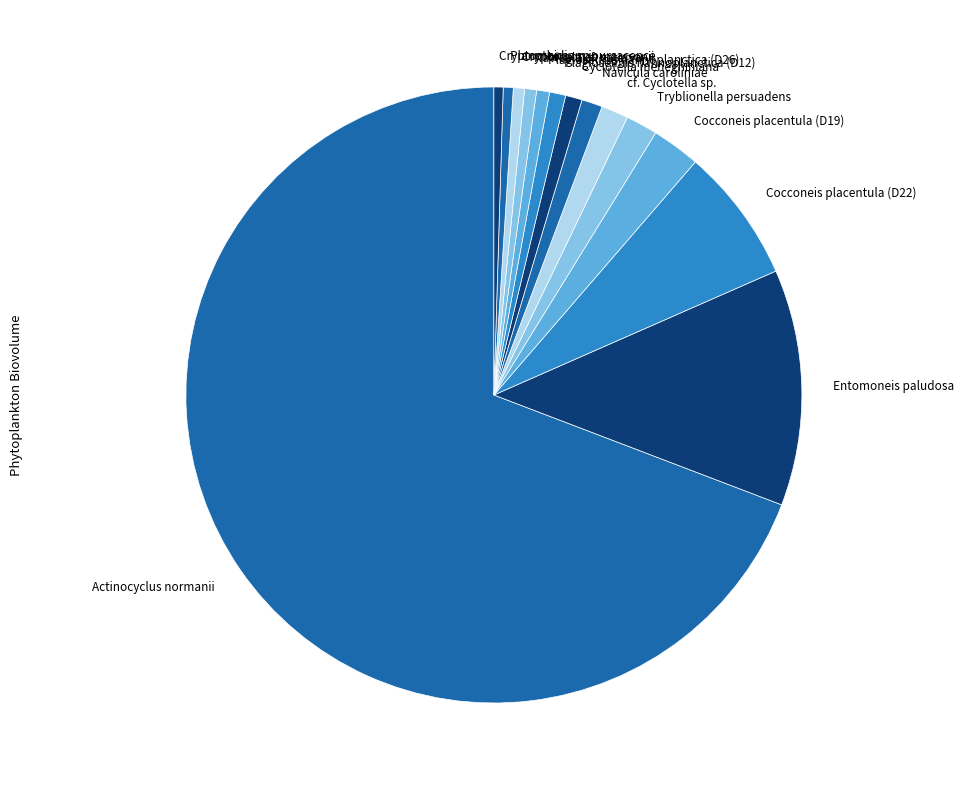

Do Cryptomonas sp. and Plagioselmis nannoplanctica (D12) together represent more than half of the pie?

No